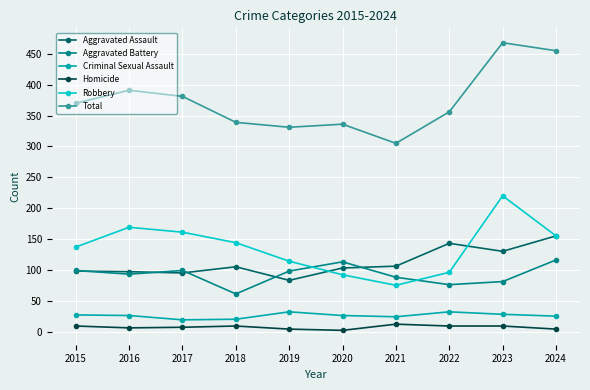

How many series are shown in this chart?

6